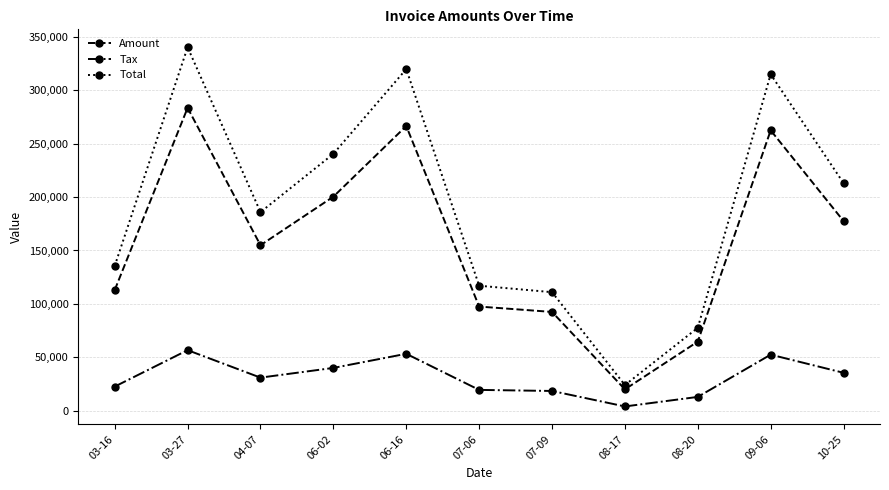

What value does the Tax series have at 09-06?

52494.0